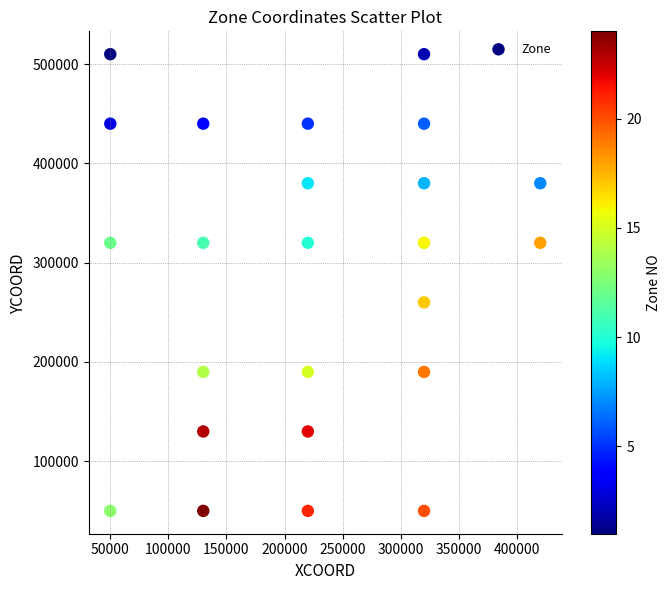

What is the range of Y values (max minus min)?

460000